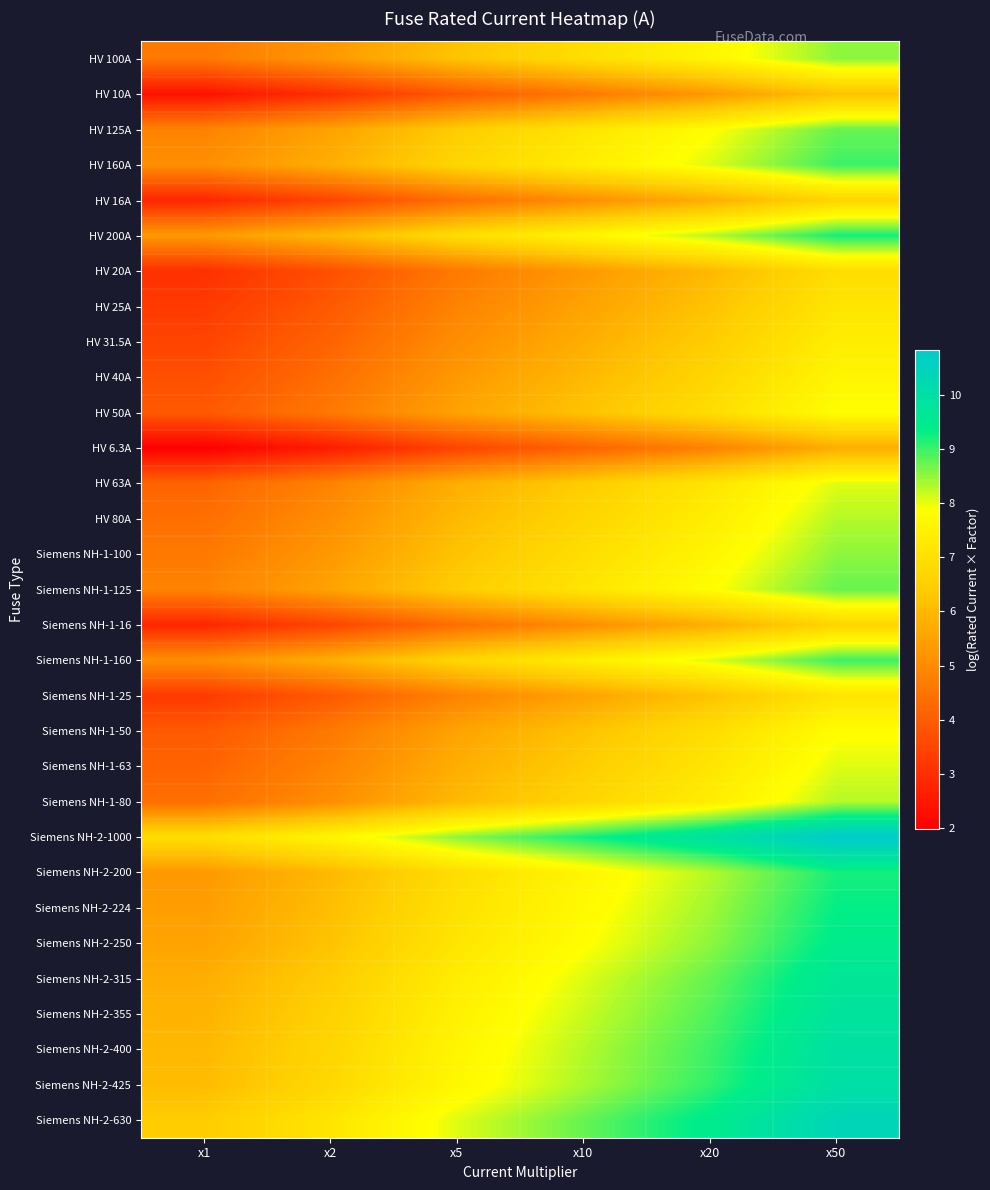

Reading left to right, list all the values displayed in this chart.

HV 100A: x1=4.6	x2=5.3	x5=6.2	x10=6.9	x20=7.6	x50=8.5
HV 10A: x1=2.4	x2=3.0	x5=3.9	x10=4.6	x20=5.3	x50=6.2
HV 125A: x1=4.8	x2=5.5	x5=6.4	x10=7.1	x20=7.8	x50=8.7
HV 160A: x1=5.1	x2=5.8	x5=6.7	x10=7.4	x20=8.1	x50=9.0
HV 16A: x1=2.8	x2=3.5	x5=4.4	x10=5.1	x20=5.8	x50=6.7
HV 200A: x1=5.3	x2=6.0	x5=6.9	x10=7.6	x20=8.3	x50=9.2
HV 20A: x1=3.0	x2=3.7	x5=4.6	x10=5.3	x20=6.0	x50=6.9
HV 25A: x1=3.3	x2=3.9	x5=4.8	x10=5.5	x20=6.2	x50=7.1
HV 31.5A: x1=3.5	x2=4.2	x5=5.1	x10=5.8	x20=6.4	x50=7.4
HV 40A: x1=3.7	x2=4.4	x5=5.3	x10=6.0	x20=6.7	x50=7.6
HV 50A: x1=3.9	x2=4.6	x5=5.5	x10=6.2	x20=6.9	x50=7.8
HV 6.3A: x1=2.0	x2=2.6	x5=3.5	x10=4.2	x20=4.8	x50=5.8
HV 63A: x1=4.2	x2=4.8	x5=5.8	x10=6.4	x20=7.1	x50=8.1
HV 80A: x1=4.4	x2=5.1	x5=6.0	x10=6.7	x20=7.4	x50=8.3
Siemens NH-1-100: x1=4.6	x2=5.3	x5=6.2	x10=6.9	x20=7.6	x50=8.5
Siemens NH-1-125: x1=4.8	x2=5.5	x5=6.4	x10=7.1	x20=7.8	x50=8.7
Siemens NH-1-16: x1=2.8	x2=3.5	x5=4.4	x10=5.1	x20=5.8	x50=6.7
Siemens NH-1-160: x1=5.1	x2=5.8	x5=6.7	x10=7.4	x20=8.1	x50=9.0
Siemens NH-1-25: x1=3.3	x2=3.9	x5=4.8	x10=5.5	x20=6.2	x50=7.1
Siemens NH-1-50: x1=3.9	x2=4.6	x5=5.5	x10=6.2	x20=6.9	x50=7.8
Siemens NH-1-63: x1=4.2	x2=4.8	x5=5.8	x10=6.4	x20=7.1	x50=8.1
Siemens NH-1-80: x1=4.4	x2=5.1	x5=6.0	x10=6.7	x20=7.4	x50=8.3
Siemens NH-2-1000: x1=6.9	x2=7.6	x5=8.5	x10=9.2	x20=9.9	x50=10.8
Siemens NH-2-200: x1=5.3	x2=6.0	x5=6.9	x10=7.6	x20=8.3	x50=9.2
Siemens NH-2-224: x1=5.4	x2=6.1	x5=7.0	x10=7.7	x20=8.4	x50=9.3
Siemens NH-2-250: x1=5.5	x2=6.2	x5=7.1	x10=7.8	x20=8.5	x50=9.4
Siemens NH-2-315: x1=5.8	x2=6.4	x5=7.4	x10=8.1	x20=8.7	x50=9.7
Siemens NH-2-355: x1=5.9	x2=6.6	x5=7.5	x10=8.2	x20=8.9	x50=9.8
Siemens NH-2-400: x1=6.0	x2=6.7	x5=7.6	x10=8.3	x20=9.0	x50=9.9
Siemens NH-2-425: x1=6.1	x2=6.7	x5=7.7	x10=8.4	x20=9.0	x50=10.0
Siemens NH-2-630: x1=6.4	x2=7.1	x5=8.1	x10=8.7	x20=9.4	x50=10.4